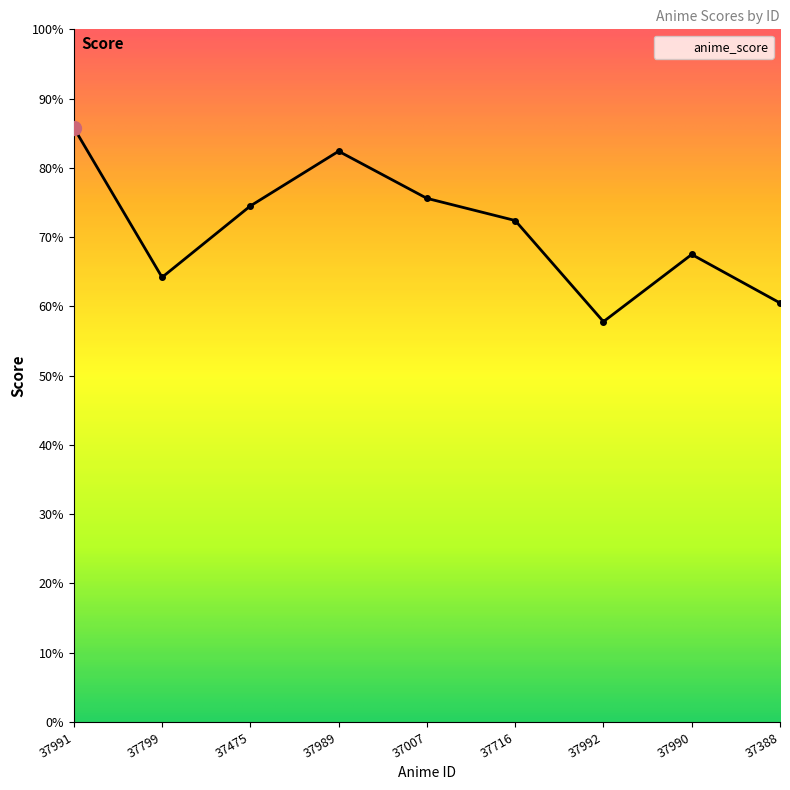

What position from the right is 37388?

1